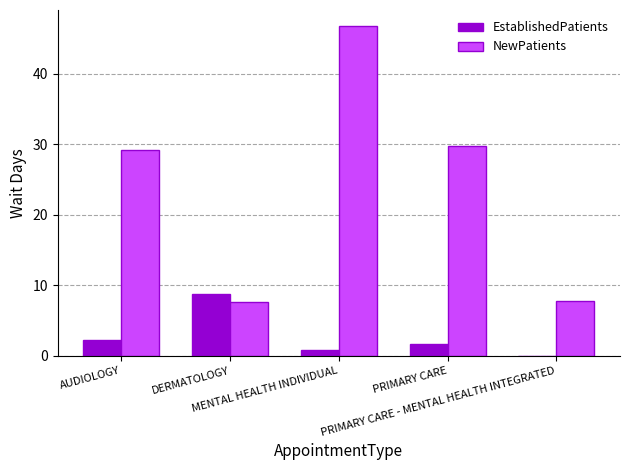

Which series has the largest range (max minus min)?

NewPatients